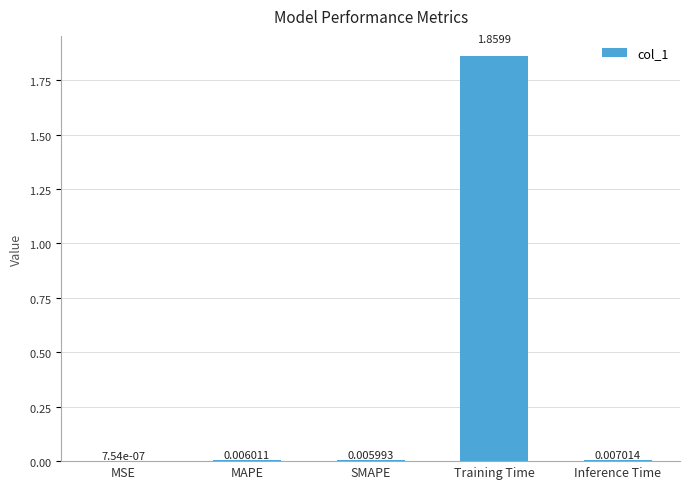

Does the chart contain stacked bars?

No